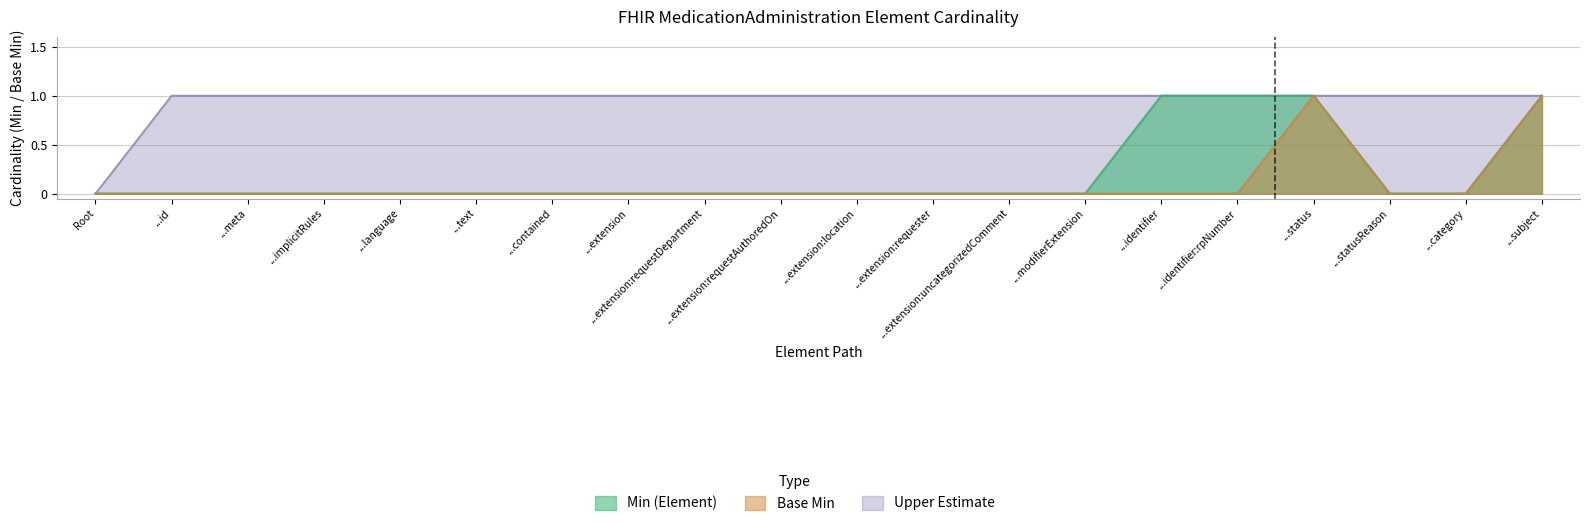

Is the value of Base Min at ...extension:requester greater than the value of Min (Element) at ...identifier?

No